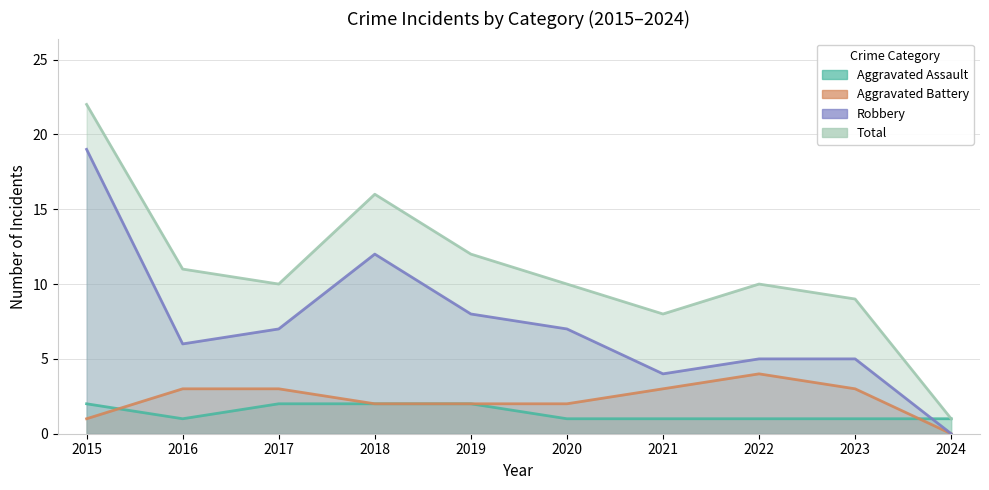

Where does the Robbery series first go above 7?

2015